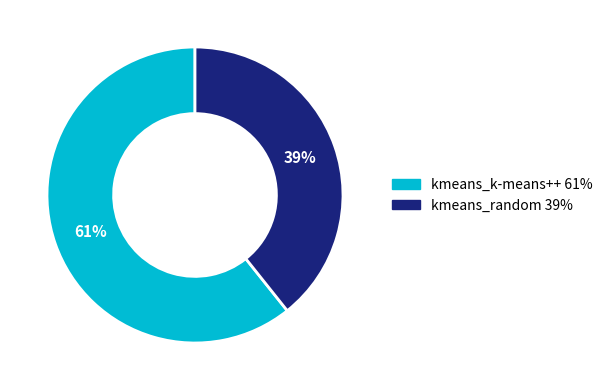

Which slice represents more than half of the pie?

kmeans_k-means++